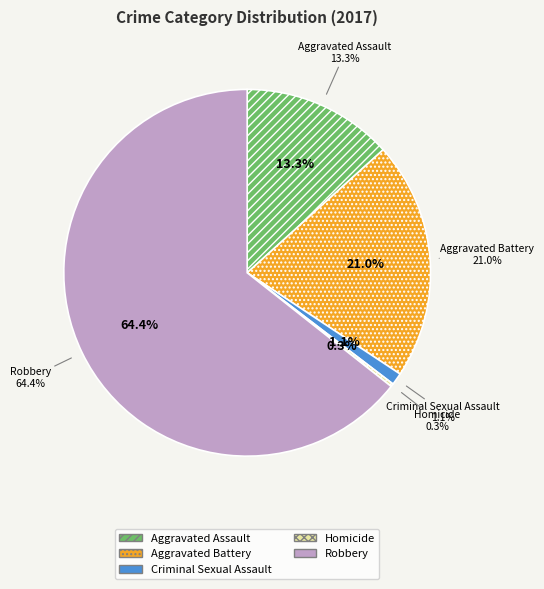

True or false: Aggravated Battery accounts for 36% of the total.

False